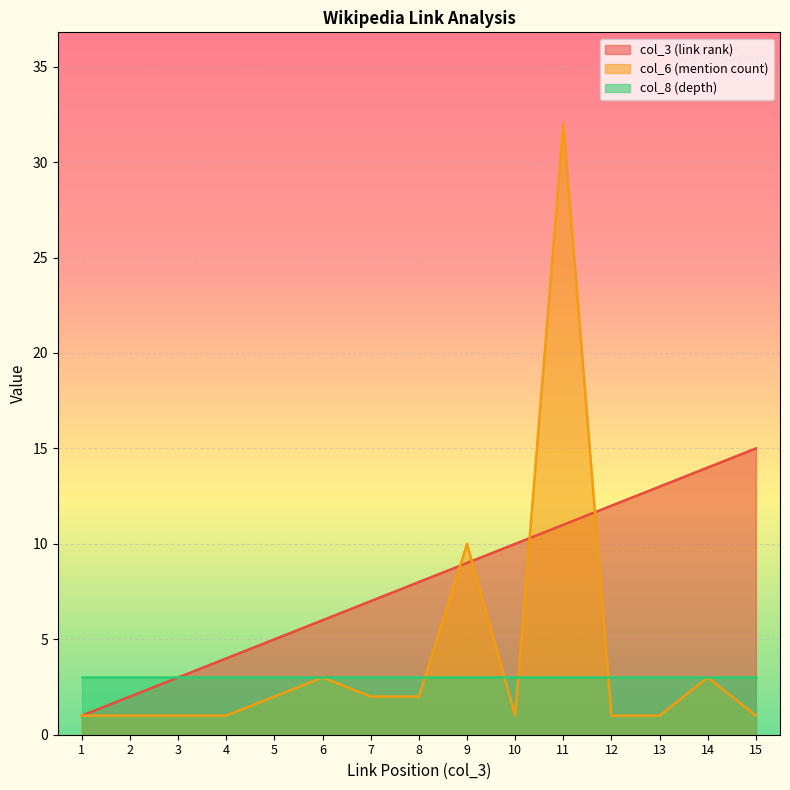

Where do col_6 (mention count) and col_3 (link rank) first cross each other?

8 and 9